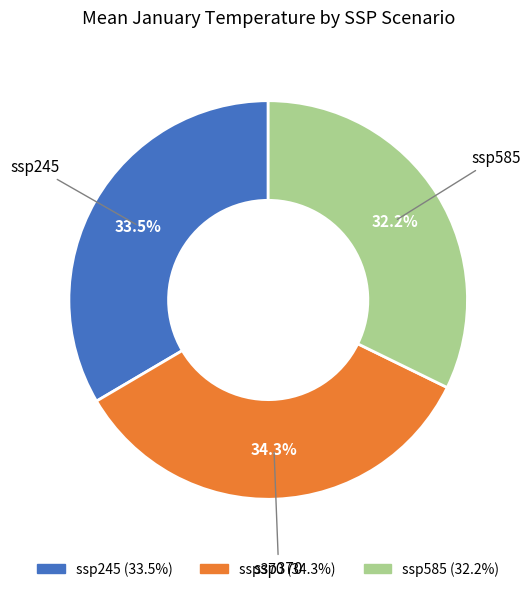

How many slices are in this pie chart?

3